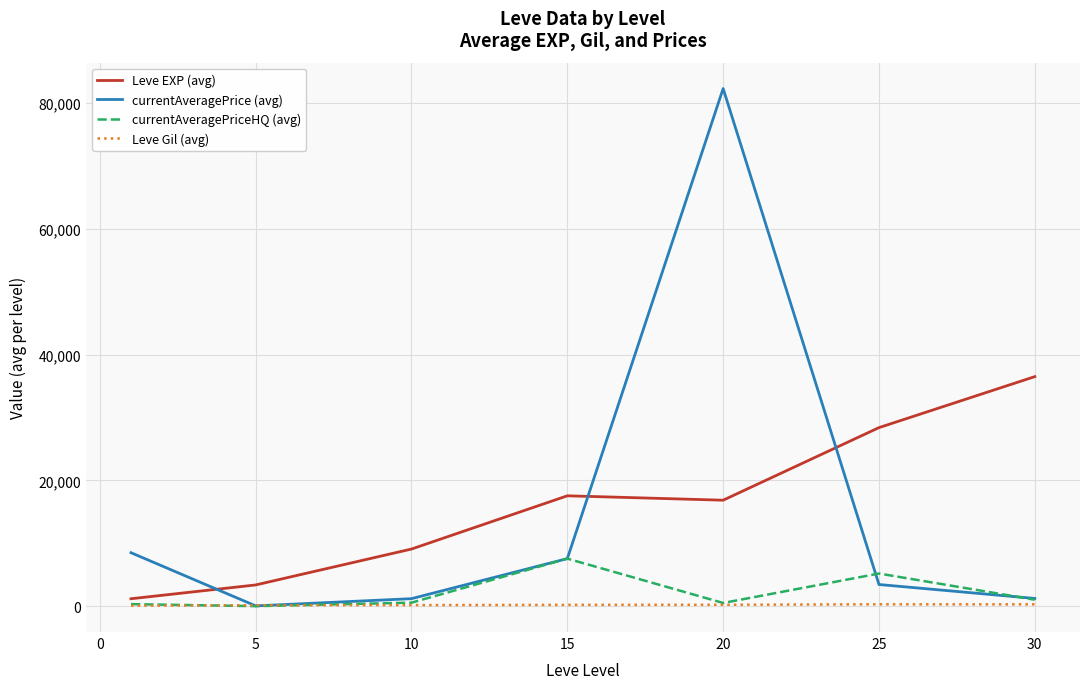

Rank the series by their maximum value, from highest to lowest.

currentAveragePrice (avg), Leve EXP (avg), currentAveragePriceHQ (avg), Leve Gil (avg)